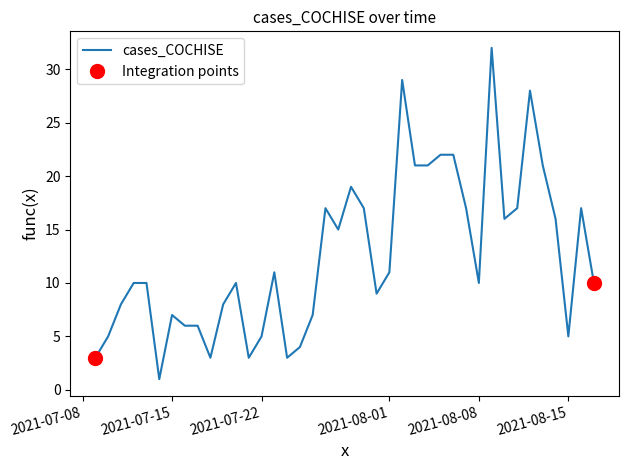

Where is the first local maximum?

2021-07-15